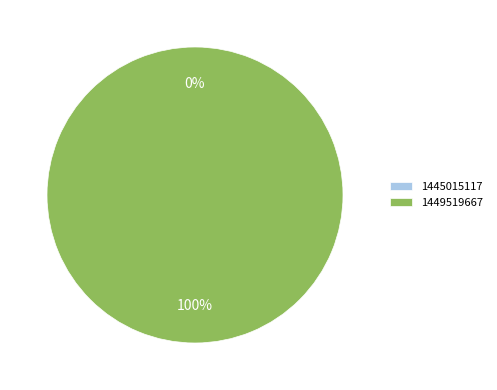

How many segments does this pie chart have?

2